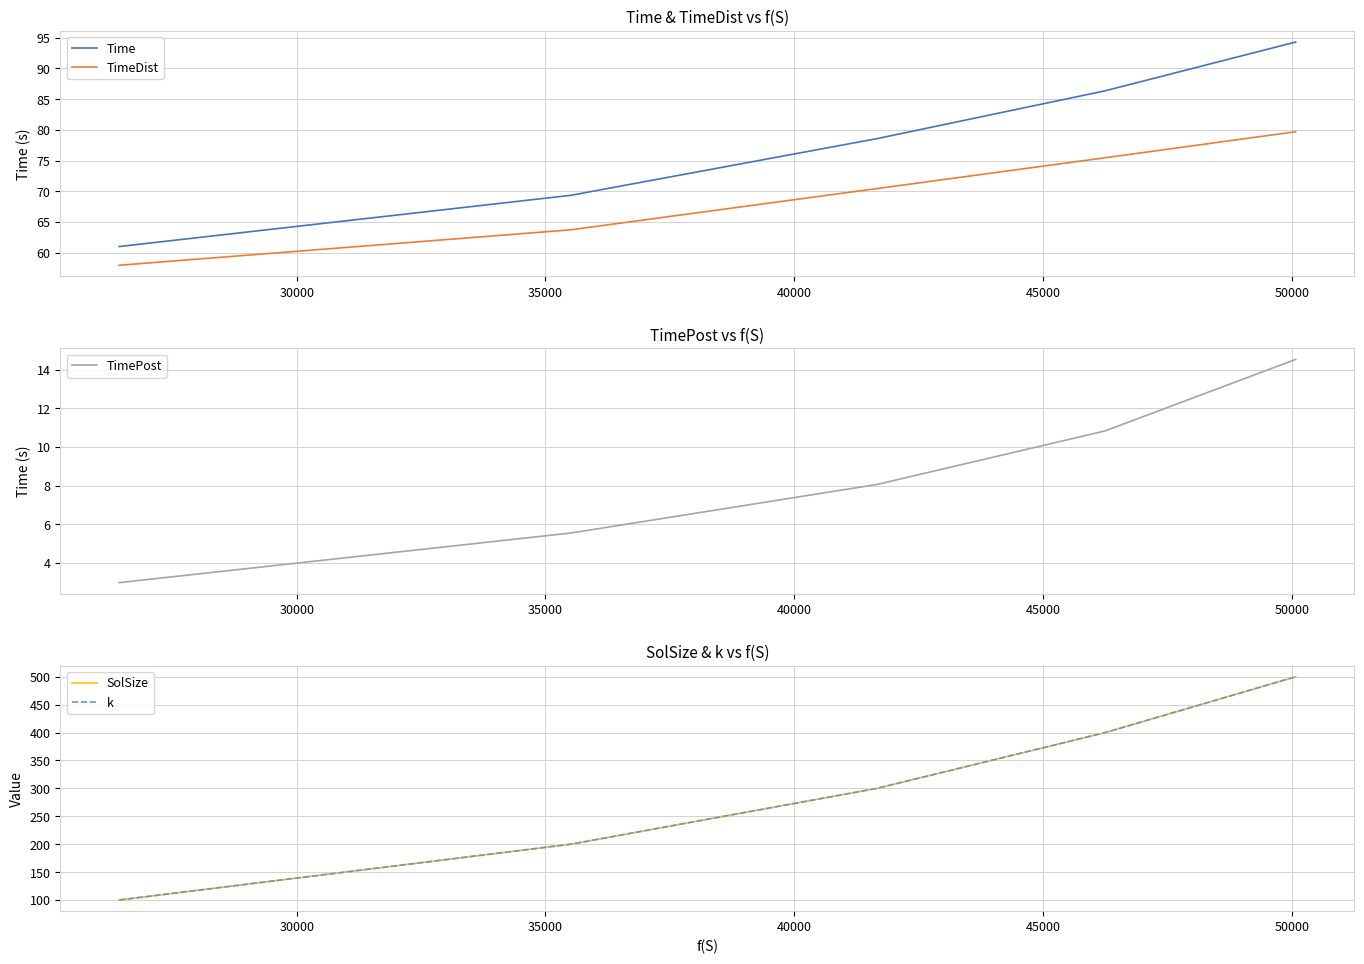

How many data points in k are above 300?

2